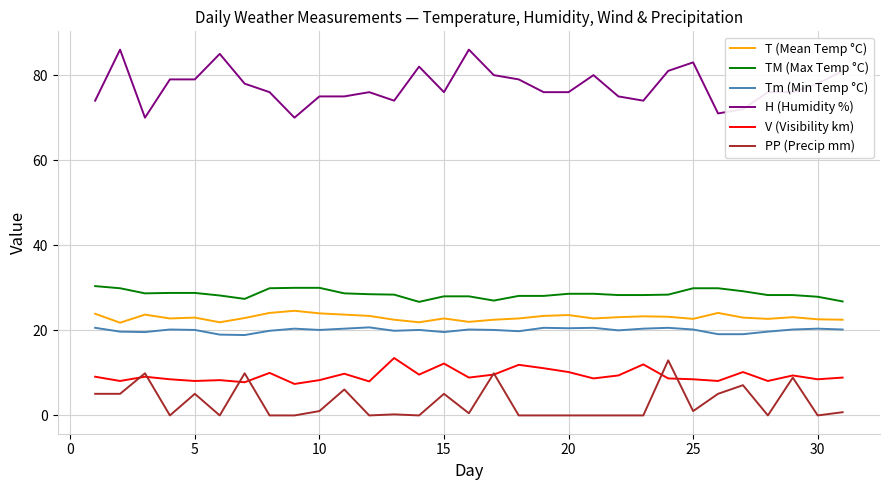

True or false: PP (Precip mm) and H (Humidity %) cross at least once.

False